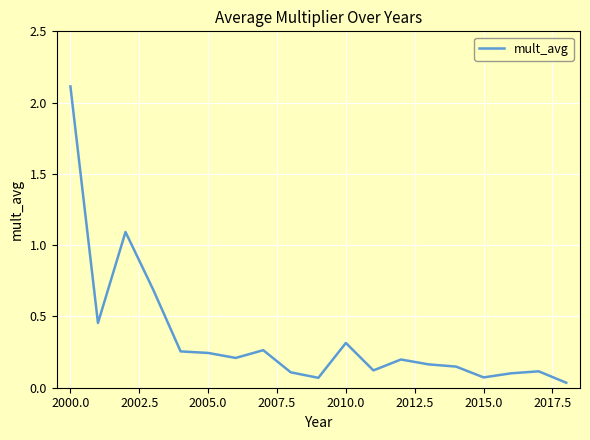

What is the maximum value shown in the chart?

2.1